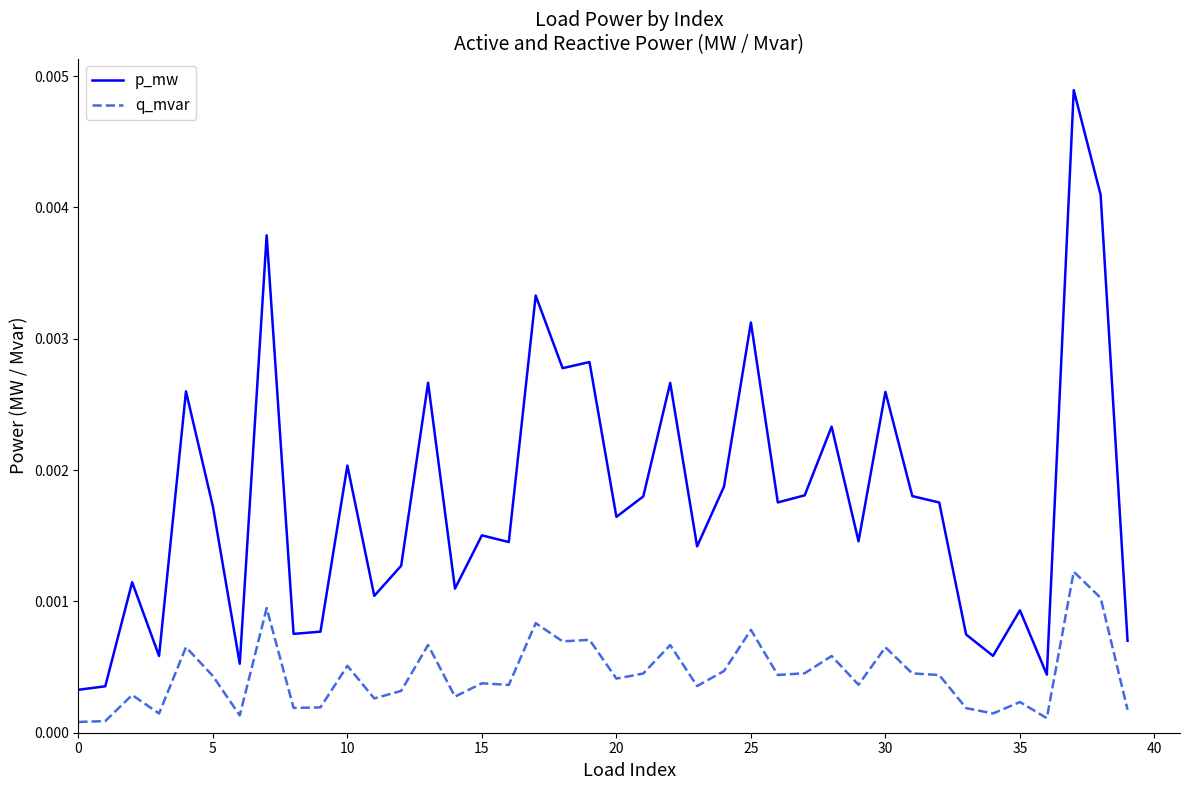

Which series has the largest total across all categories?

p_mw